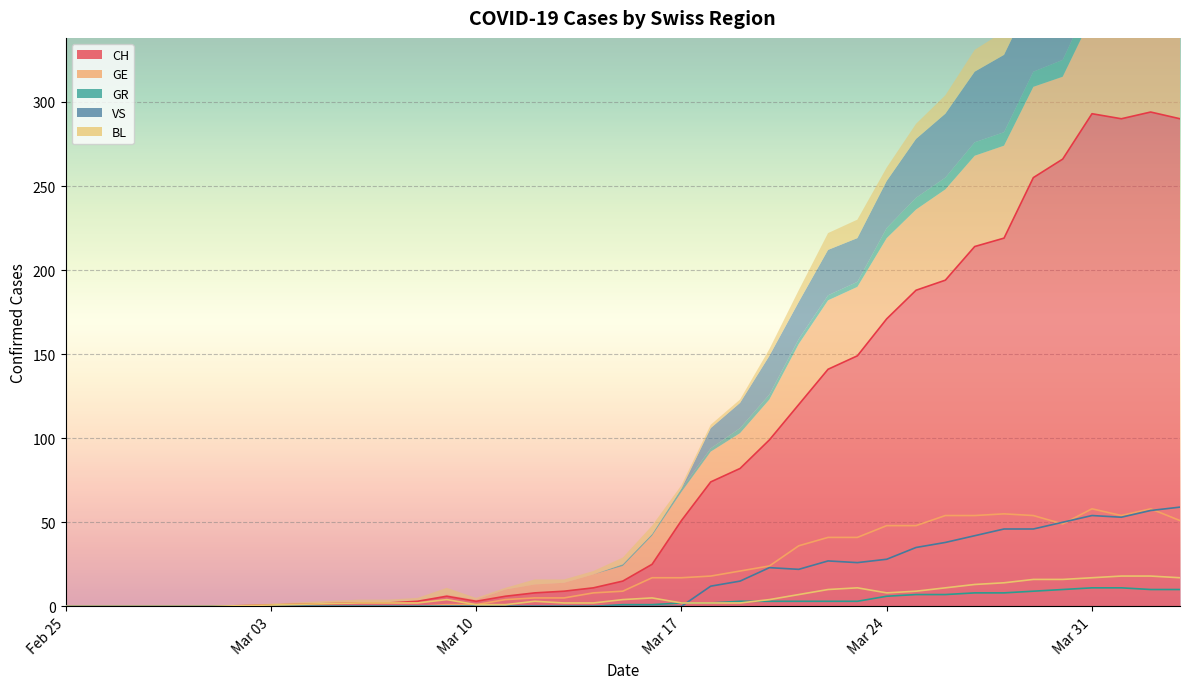

How many values in VS are above zero?

17